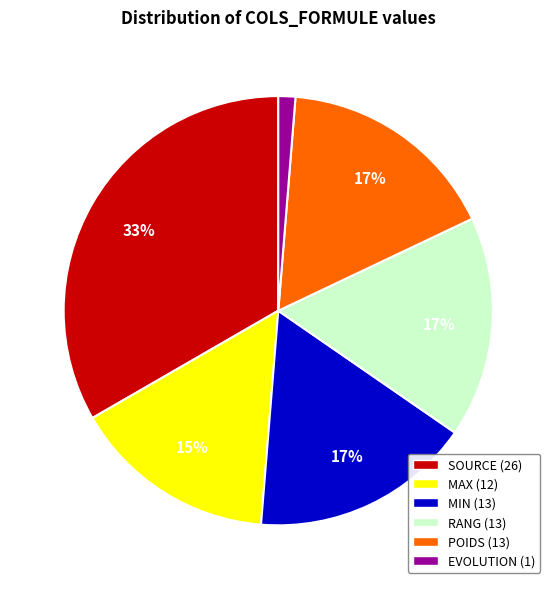

What percentage is the SOURCE slice, to the nearest percent?

33%